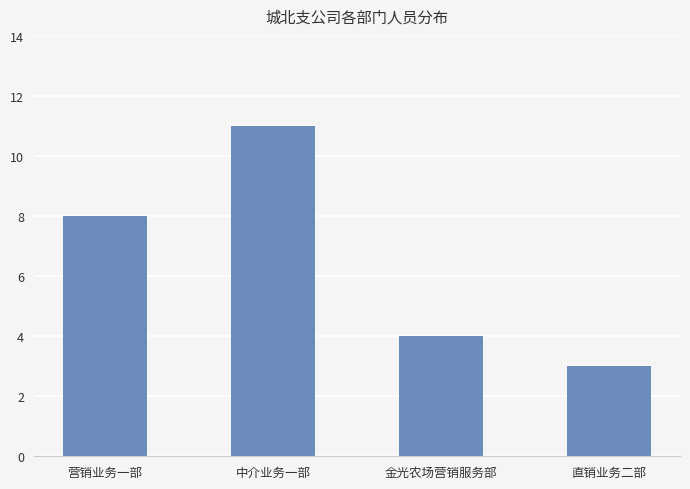

Which label corresponds to the largest value in the chart?

中介业务一部